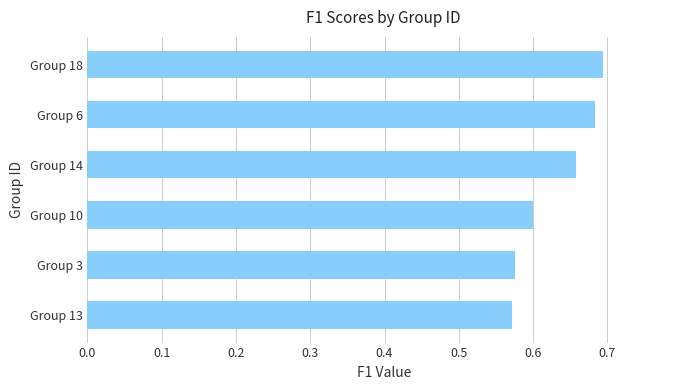

Which has a higher value, Group 6 or Group 13?

Group 6